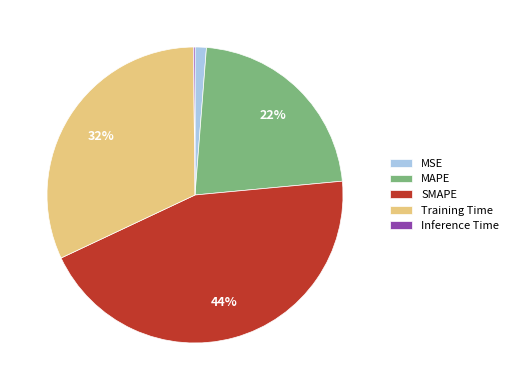

To the nearest percent, what is the difference between the largest and smallest slice percentages?

44%